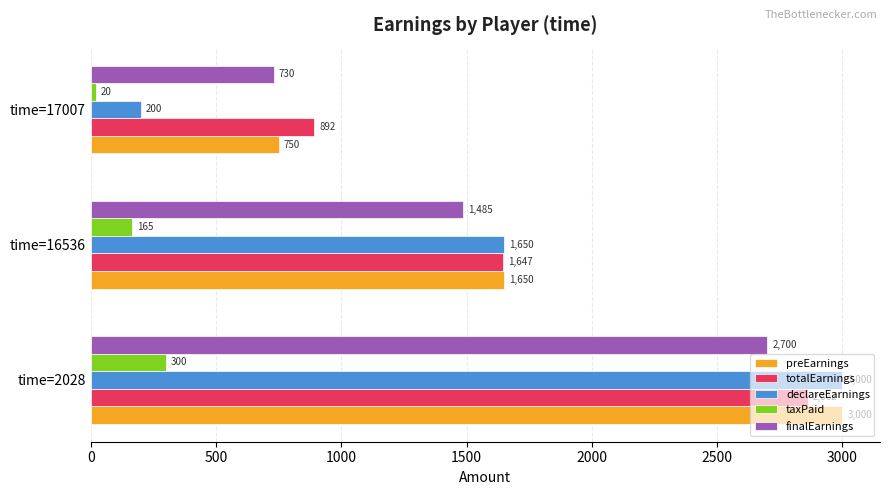

What is the difference between the maximum and minimum values in the declareEarnings series?

2800.0